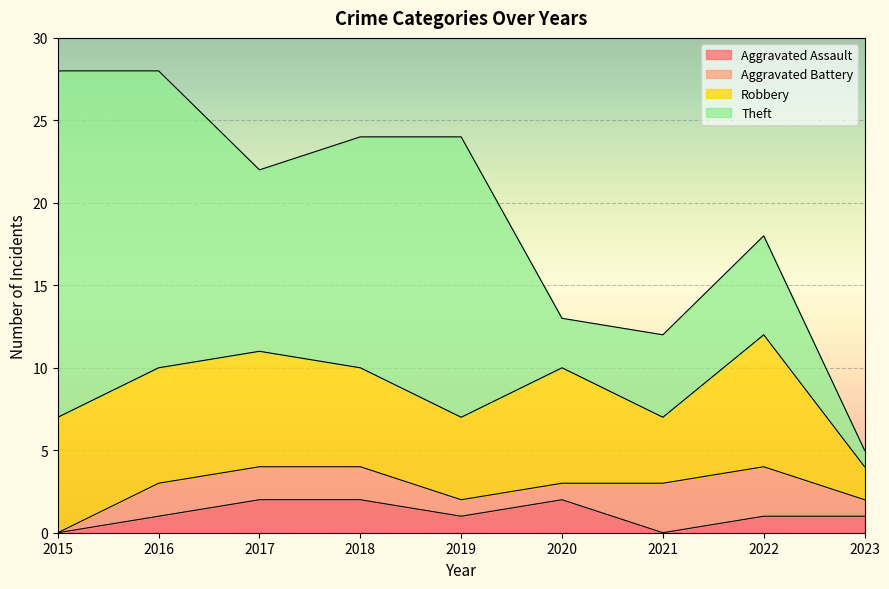

How many positive values does the Aggravated Battery series have?

8